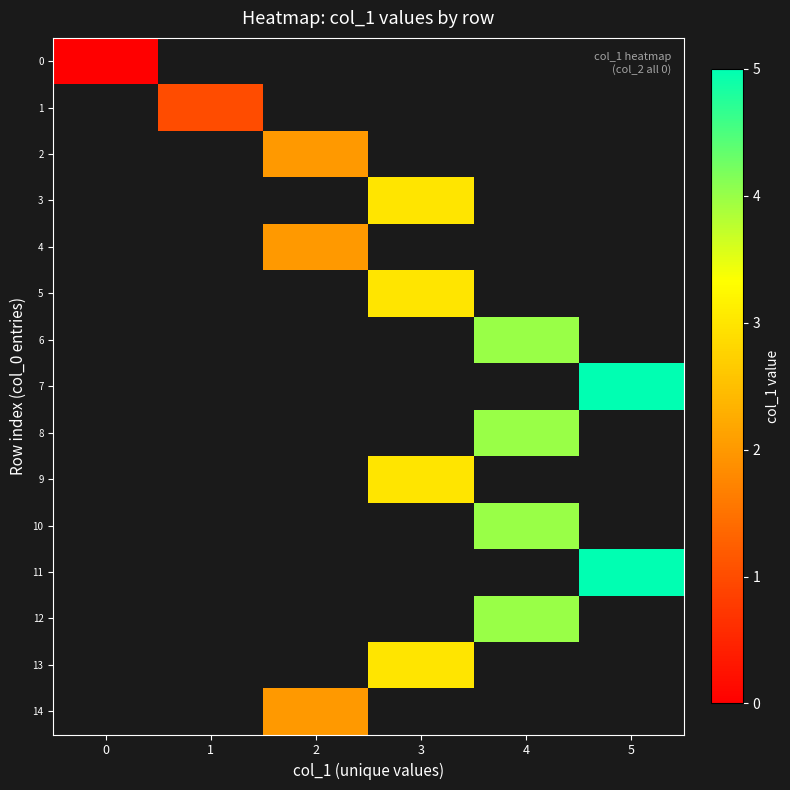

What is the greatest value displayed?

5.0